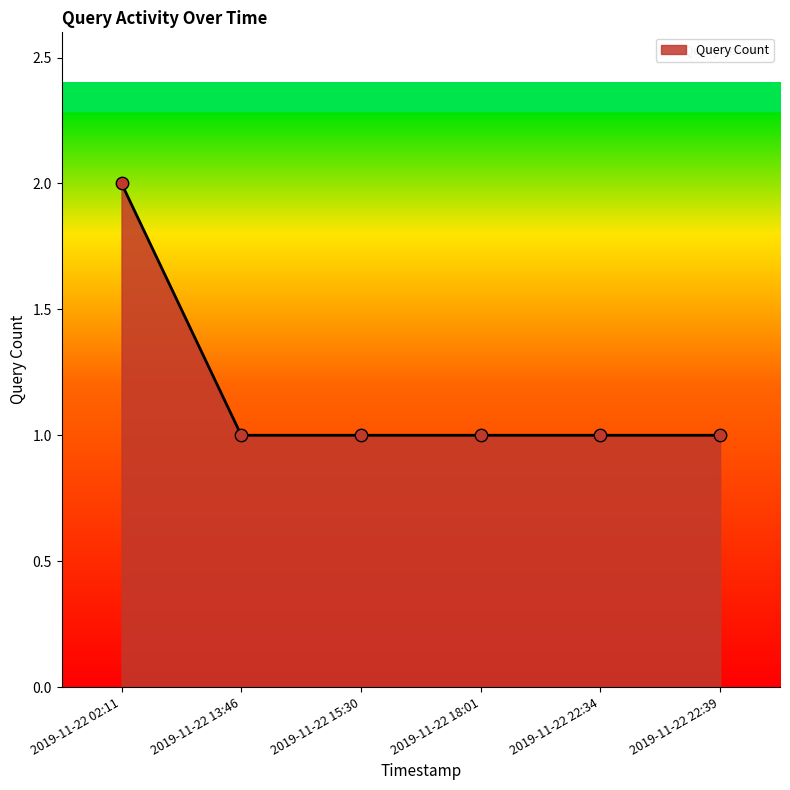

Approximately how many times larger is the value at 2019-11-22 13:46 compared to 2019-11-22 02:11?

0.5